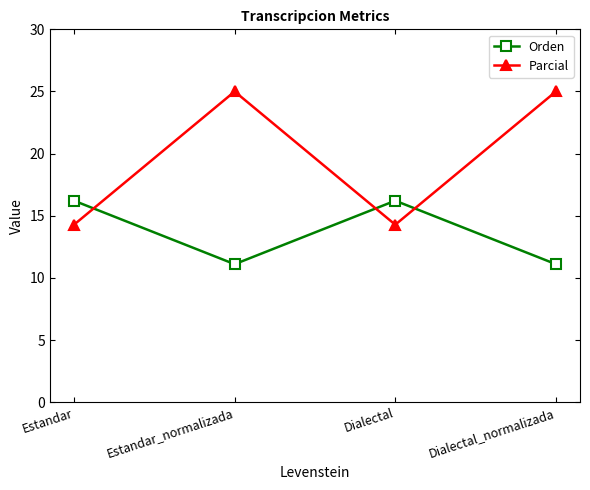

What is the difference between the maximum and minimum values in the Orden series?

5.1